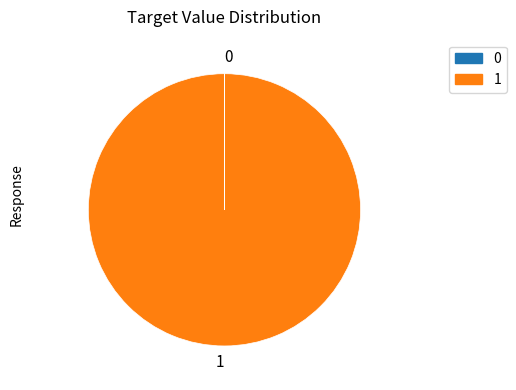

Is there a majority slice in this chart?

Yes